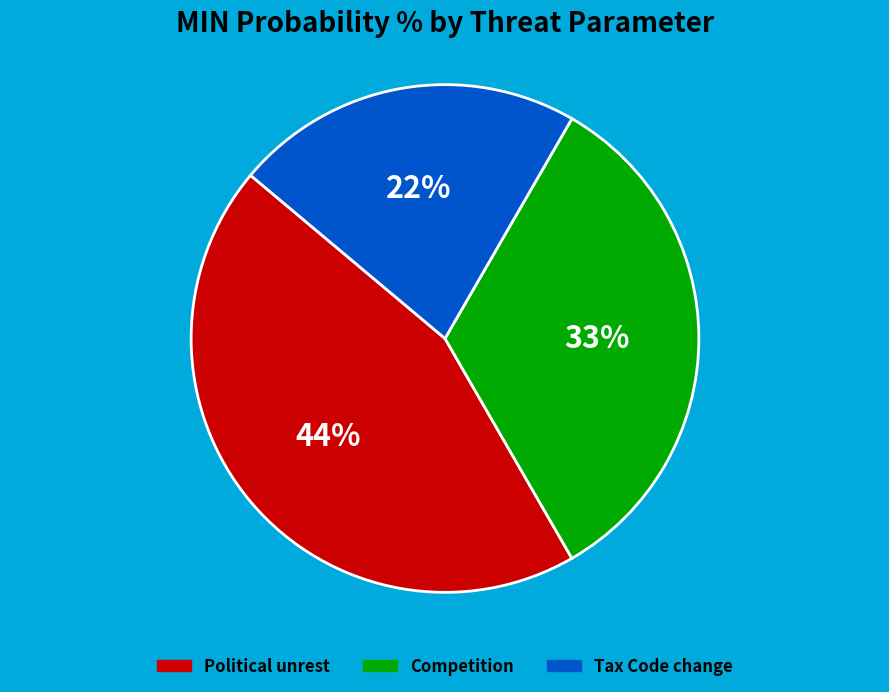

Is it true that Competition is 25% of the pie?

False